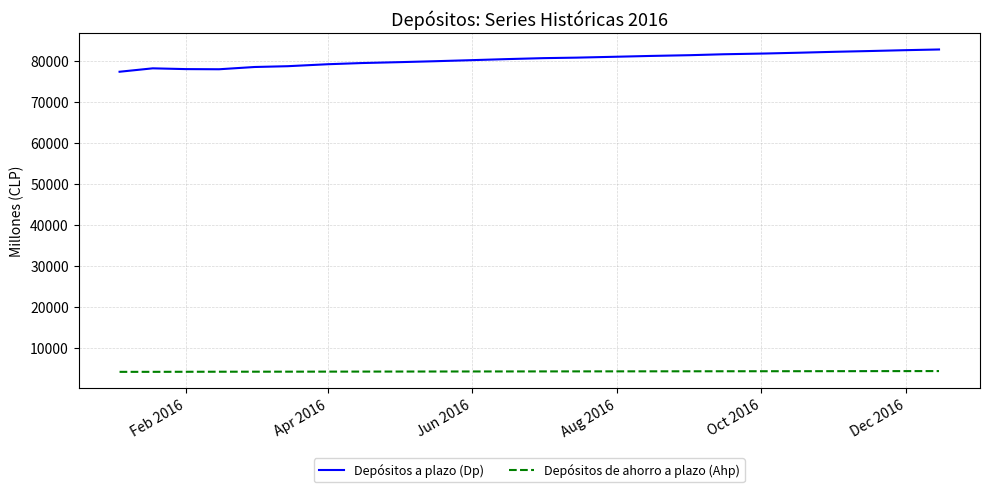

Which series has the largest range (max minus min)?

Depósitos a plazo (Dp)